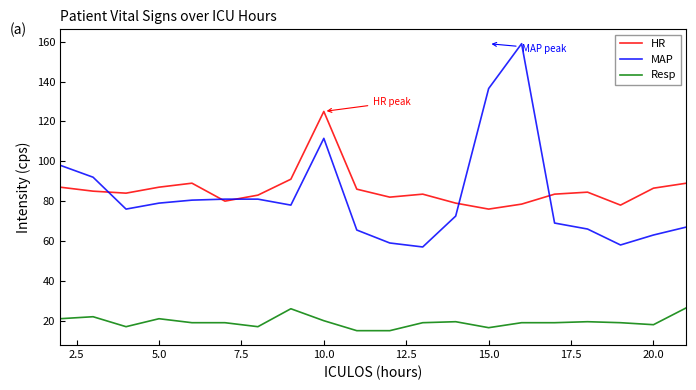

List the series in order of their peak value, lowest first.

Resp, HR, MAP